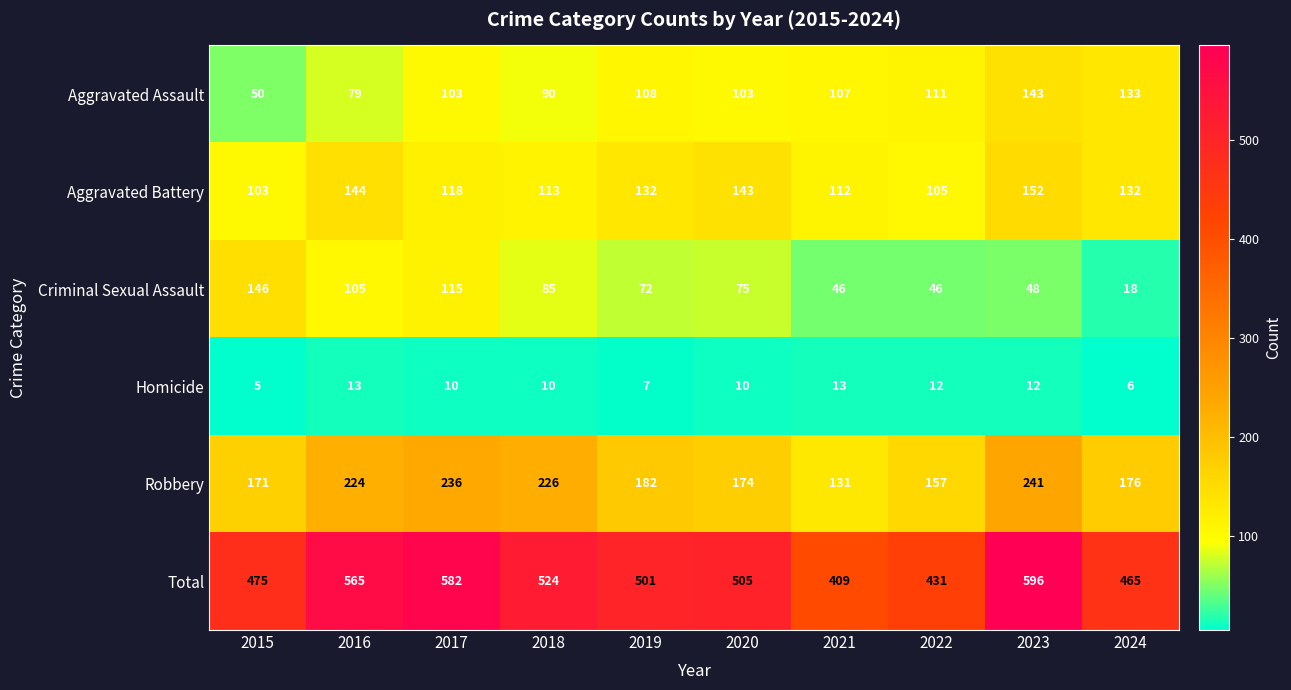

Is the value of Robbery at 2023 greater than the value of Homicide at 2022?

Yes